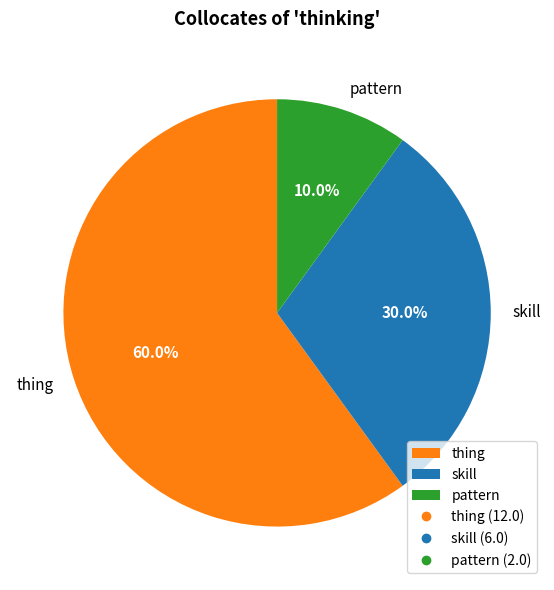

Which category has the biggest portion of the pie?

thing